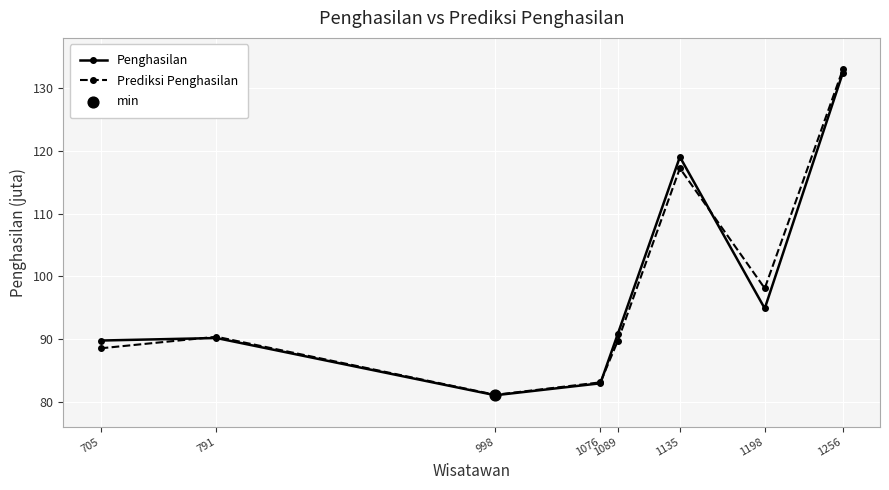

Which series has the largest range (max minus min)?

Prediksi Penghasilan